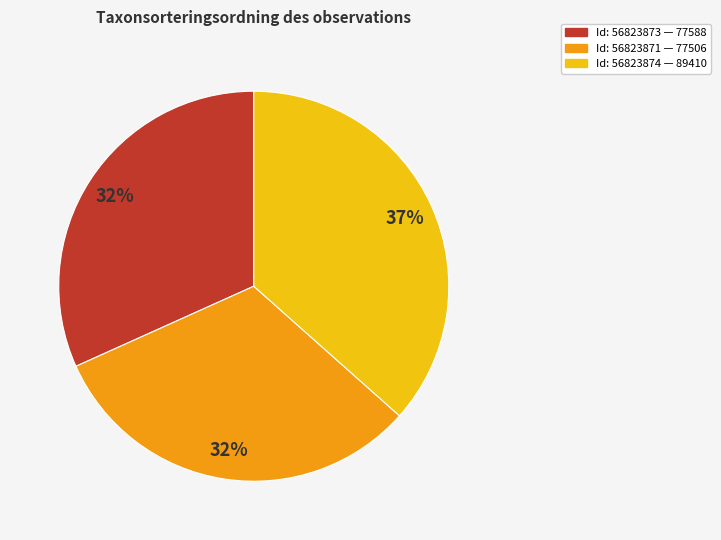

Is there a majority slice in this chart?

No